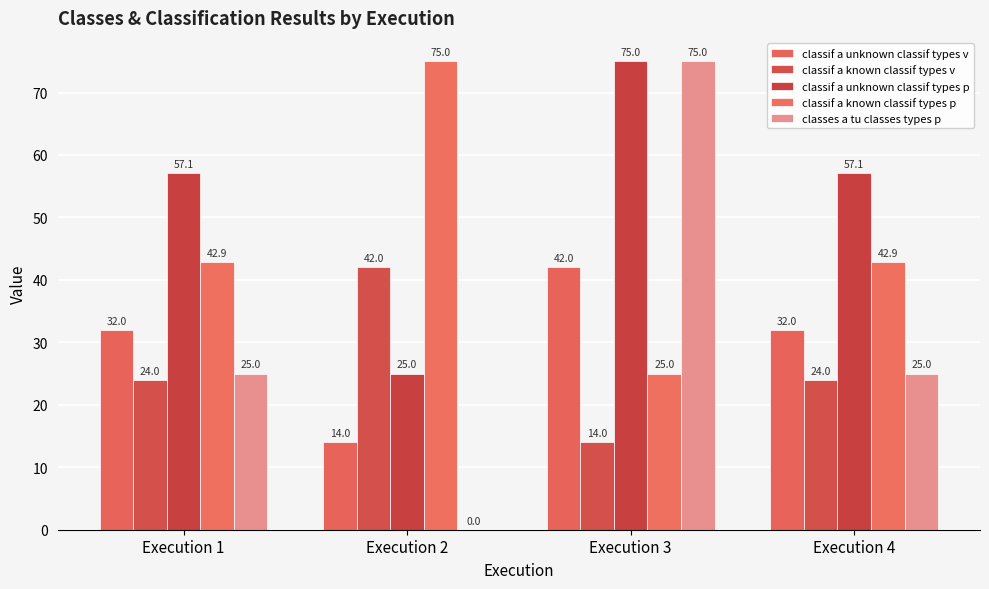

The classif a unknown classif types p series shows 75.0 at Execution 3. True or false?

True